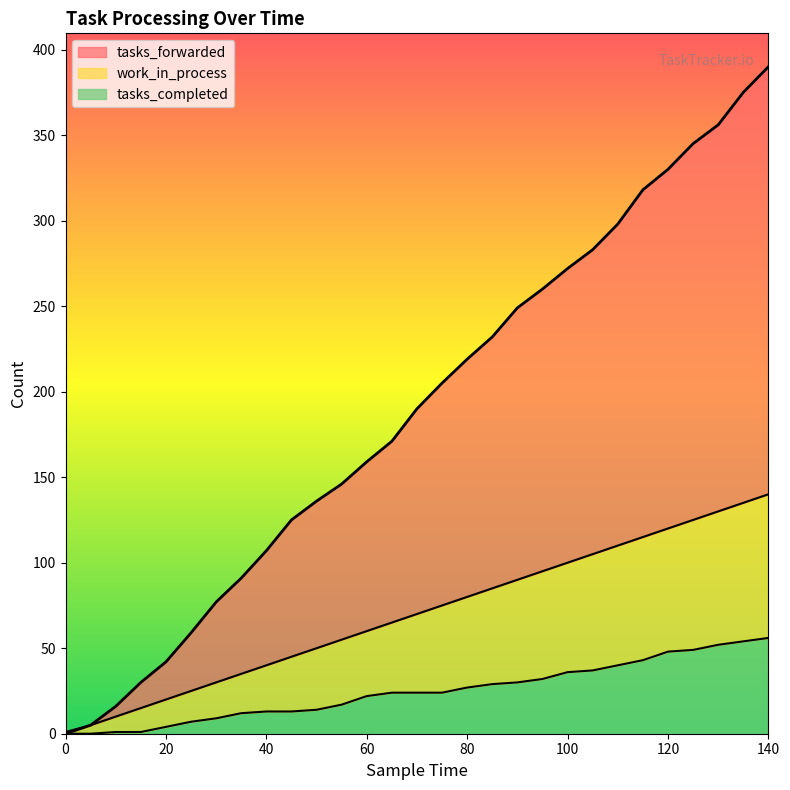

How many lines are shown in the chart?

3